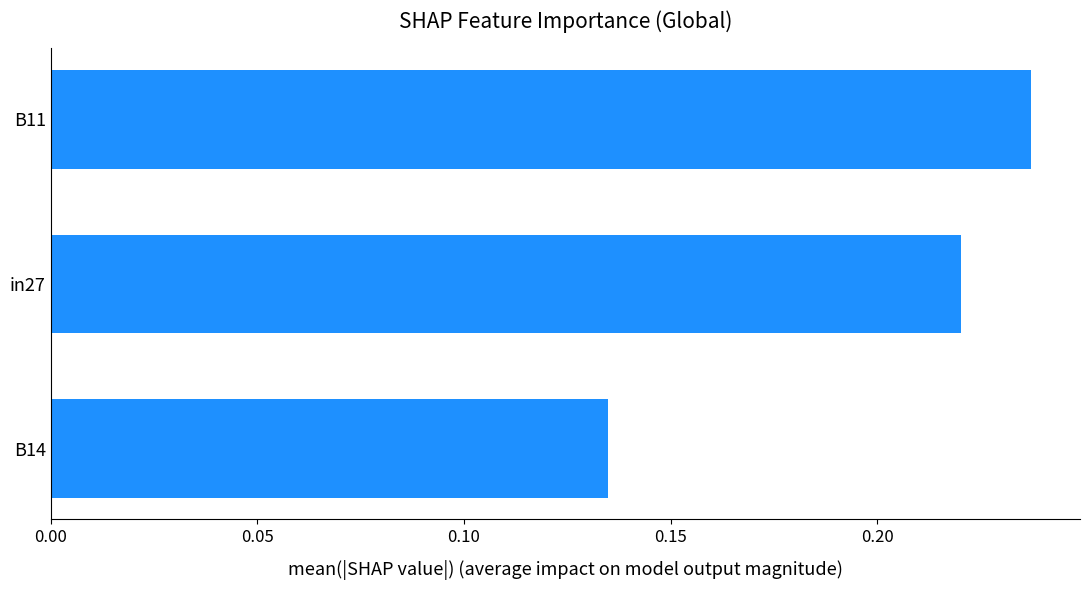

The chart shows a value of 0.4 at B11. True or false?

False